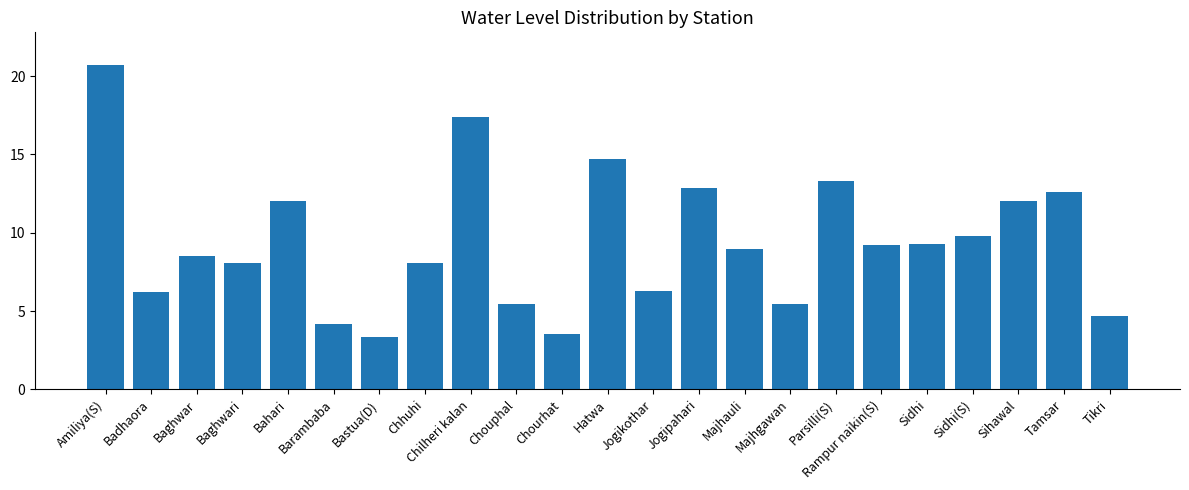

True or false: the data shows 9.1 at Majhgawan.

False